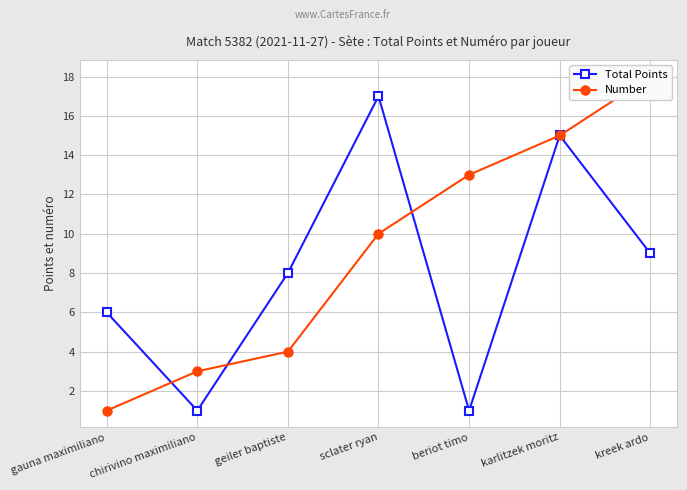

What is the sum of all Total Points values?

57